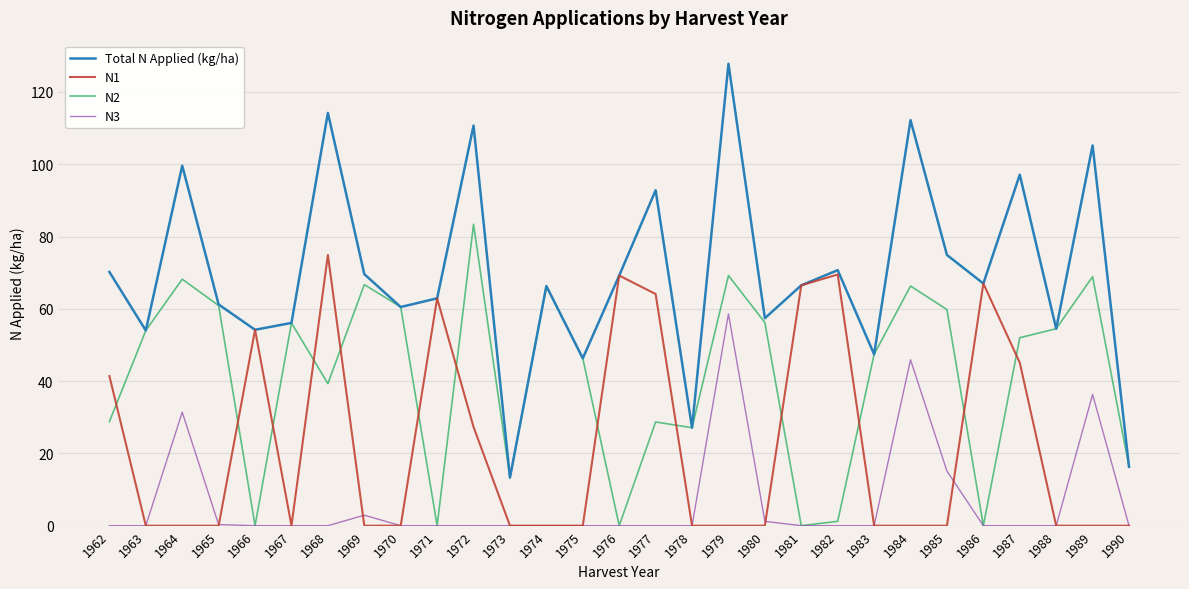

Is the value of N1 at 1969 greater than the value of N2 at 1978?

No